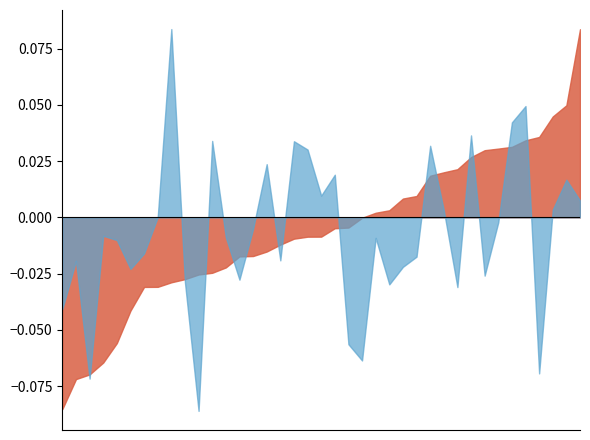

Does the chart have visible grid lines?

No